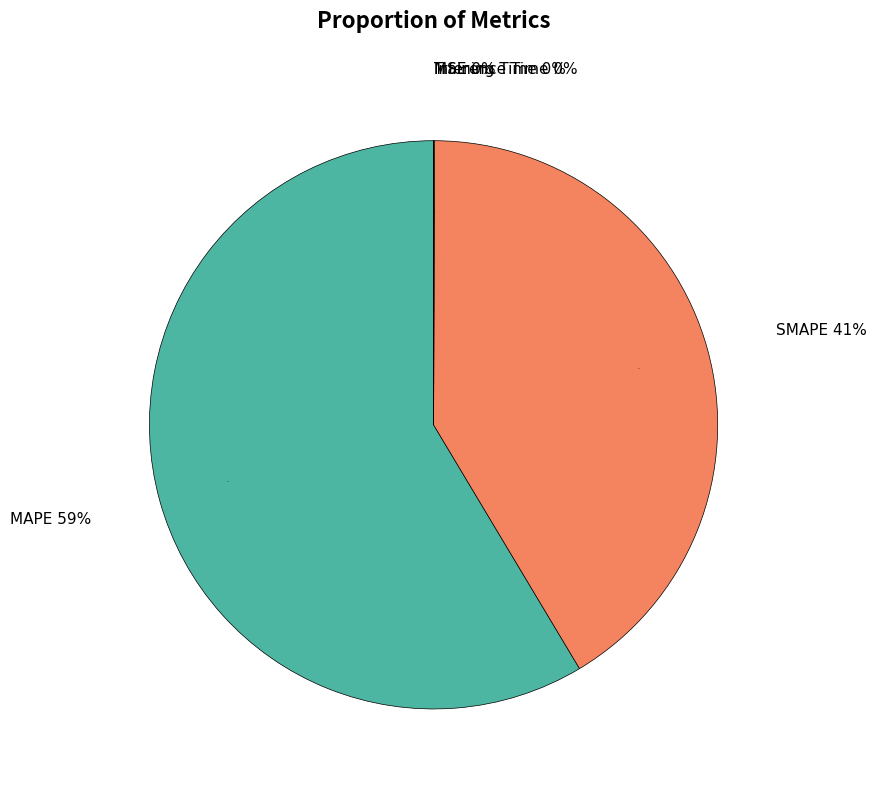

Rank the categories by value from lowest to highest.

Inference Time, Training Time, MSE, SMAPE, MAPE